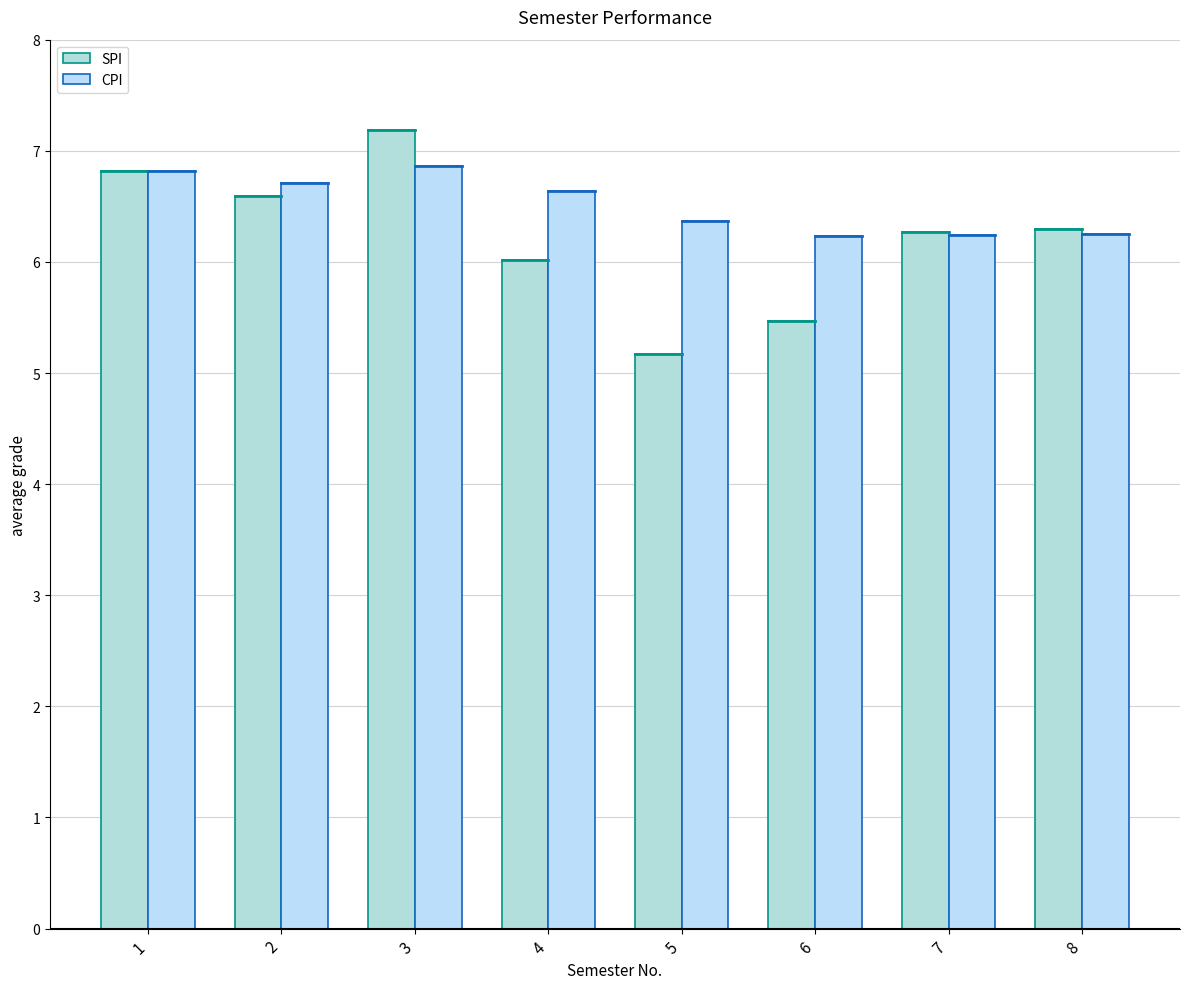

Count the number of categories in the chart.

8